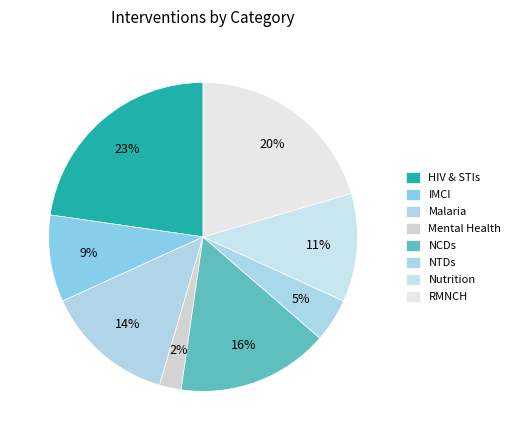

Count the number of slices in the pie.

8